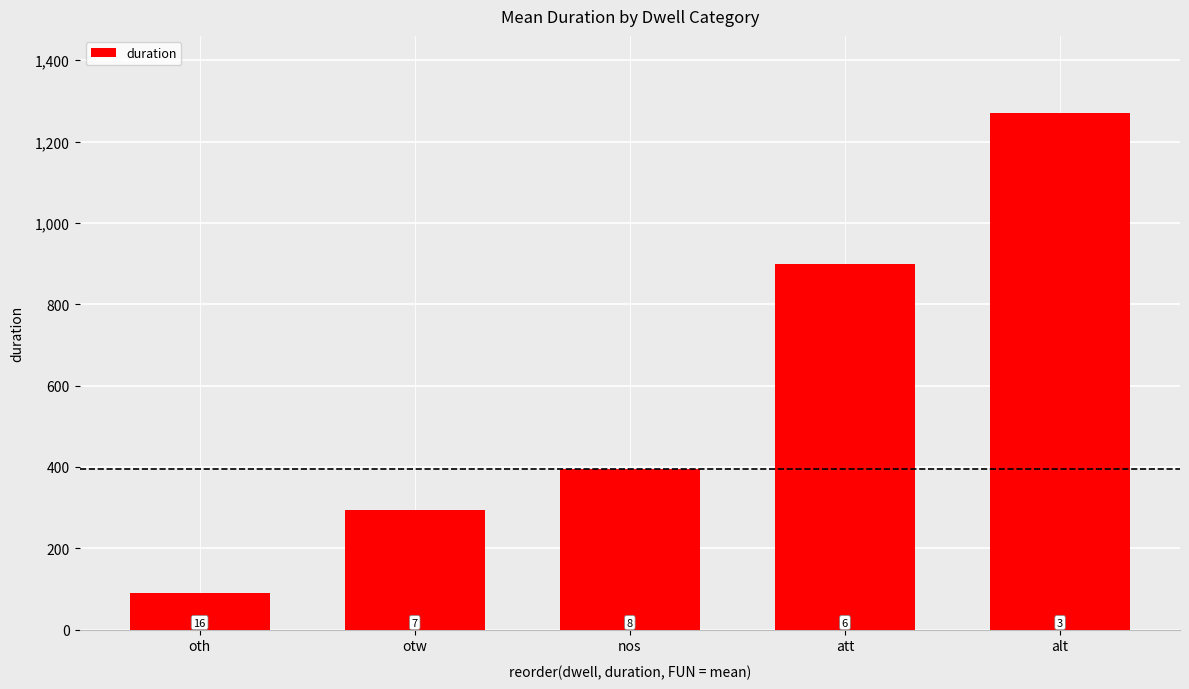

Does the chart contain any negative values?

No